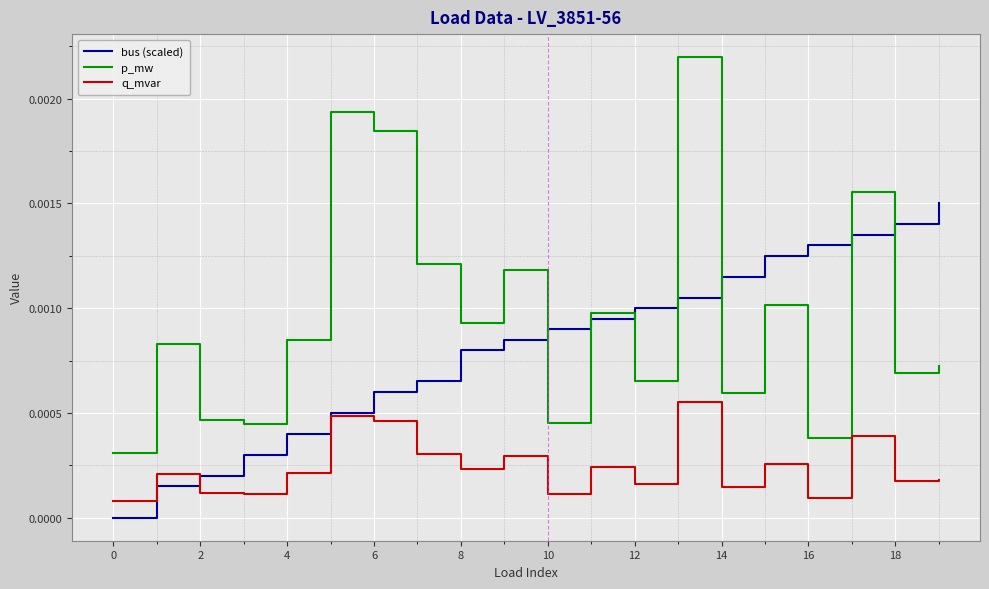

Which series has the largest range (max minus min)?

p_mw